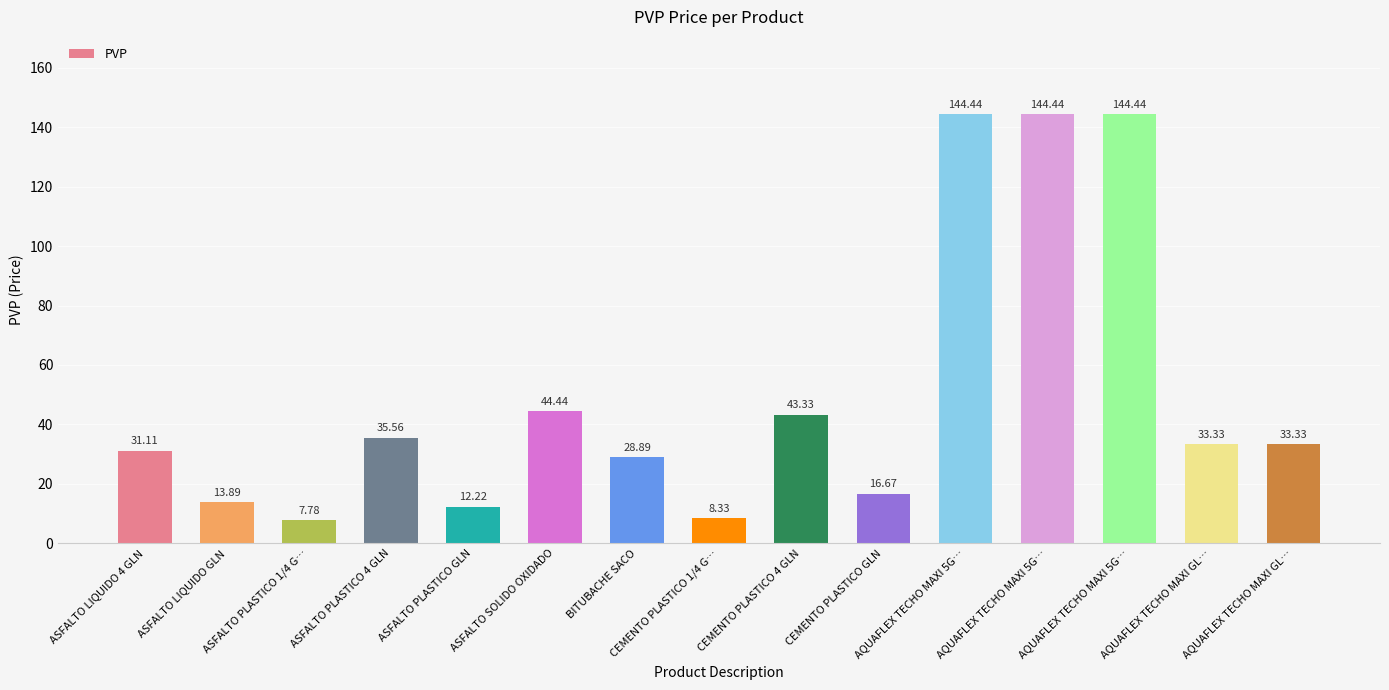

How many data points are above 33?

8